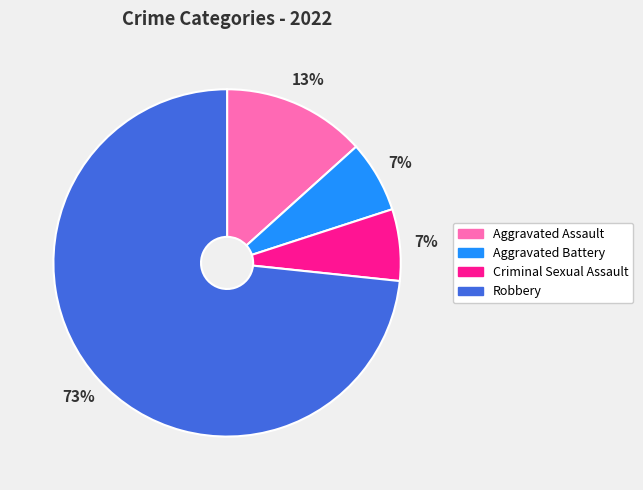

What is the largest slice in the pie chart?

Robbery